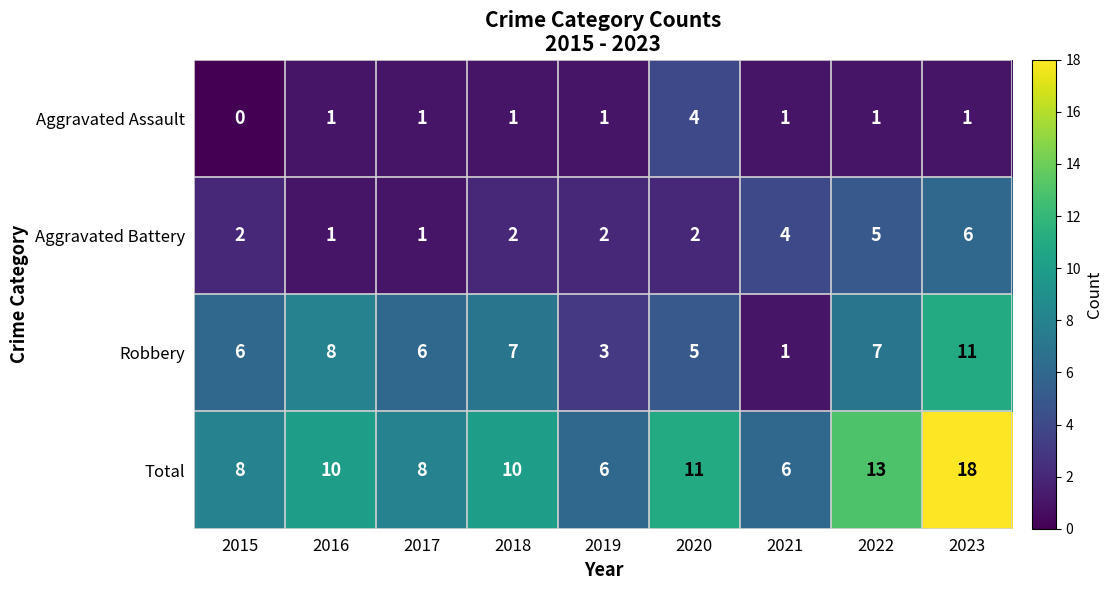

What value does the Total series have at 2021, to the nearest 5?

5